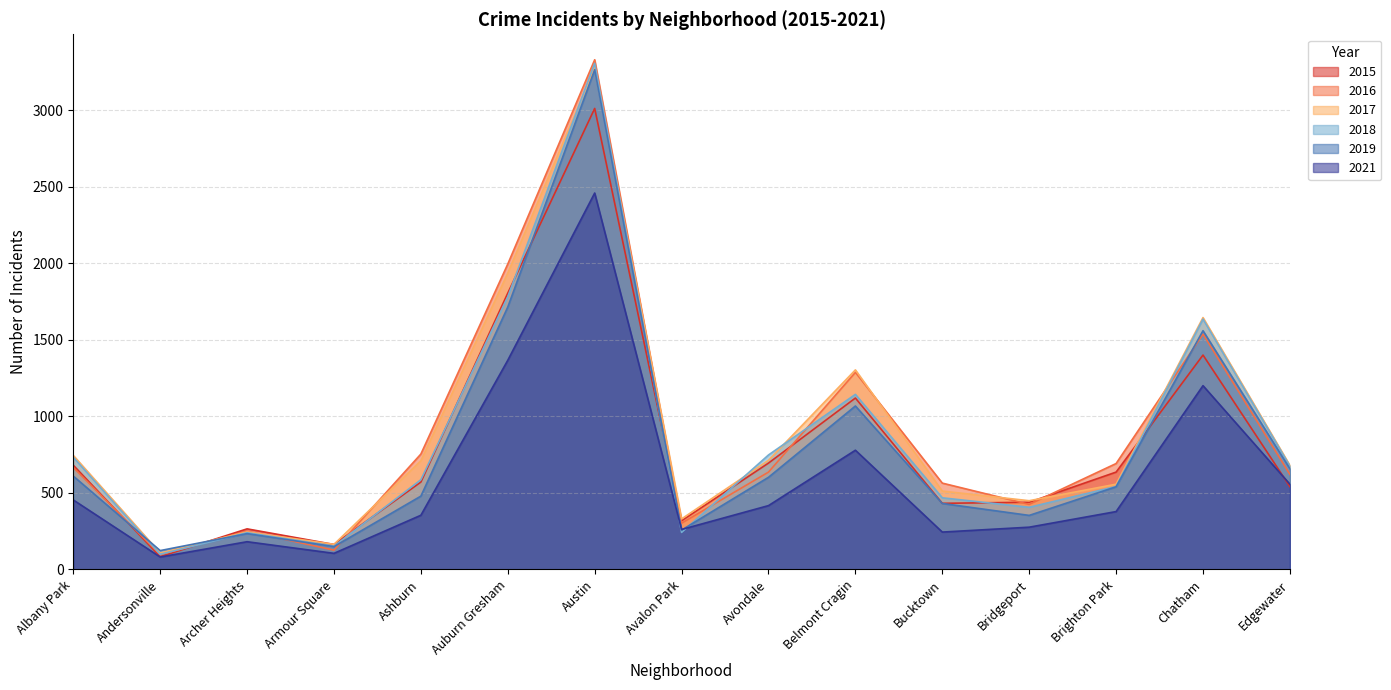

How many lines are shown in the chart?

6